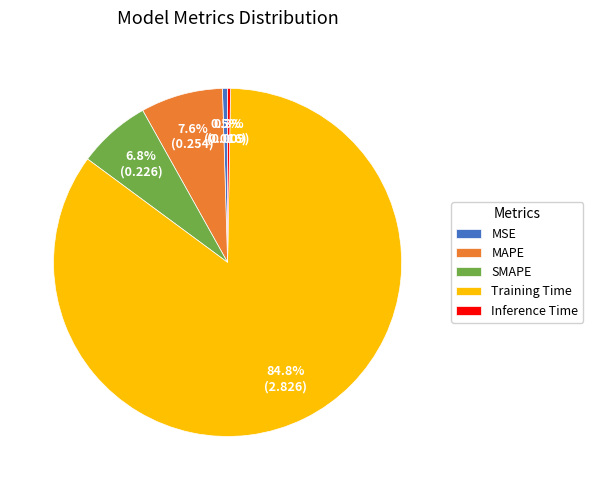

Is there any slice that represents more than half of the pie?

Yes